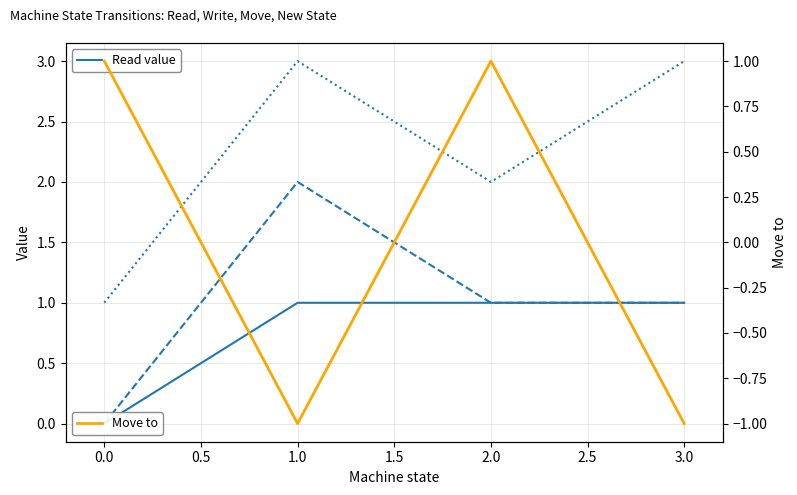

True or false: Move to has more than 1 points higher than both neighbors.

False